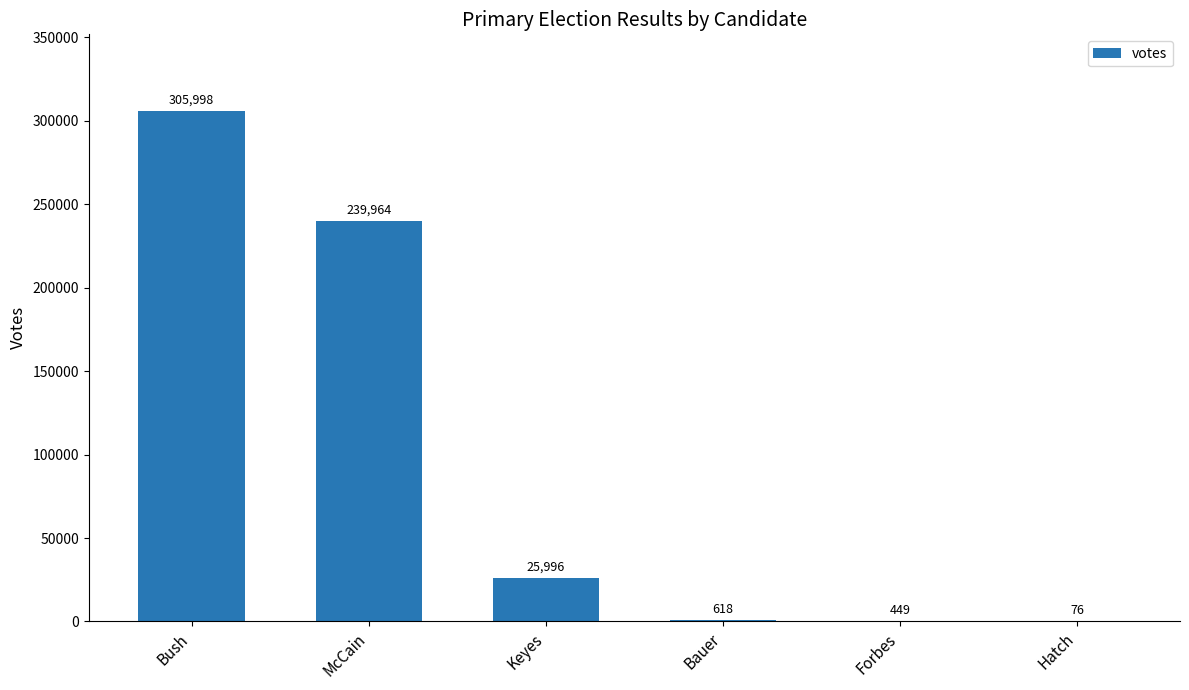

The value at Bush is 305998. True or false?

True